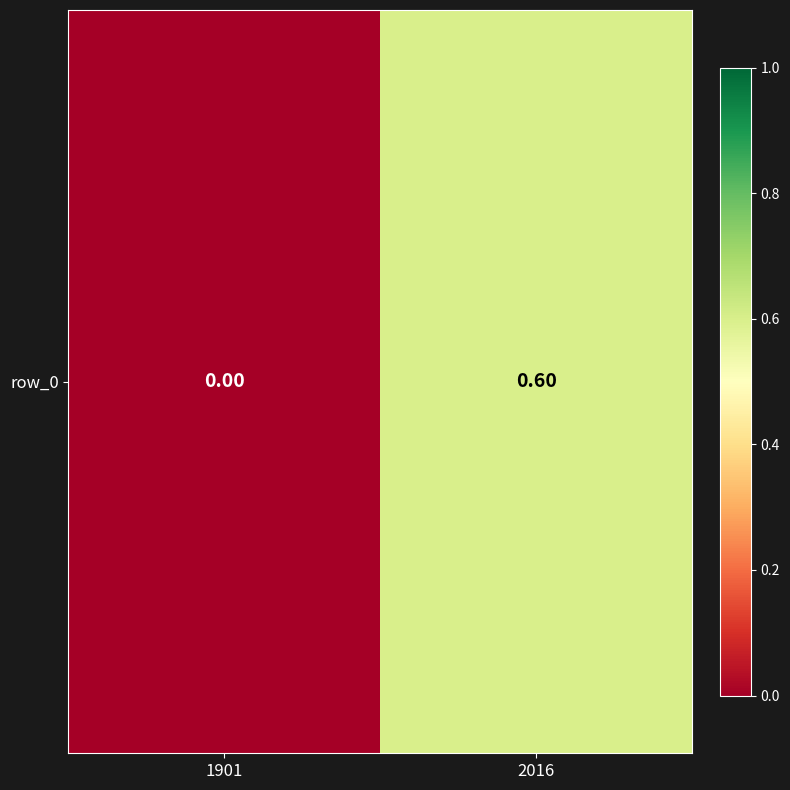

Between 1901 and 2016, which is larger?

2016